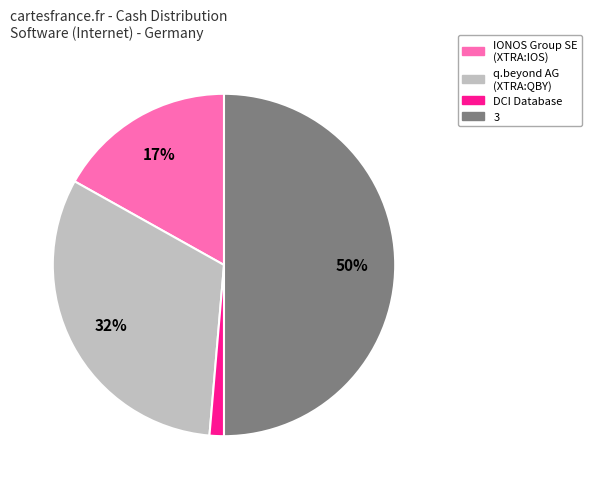

How many slices are in this pie chart?

4